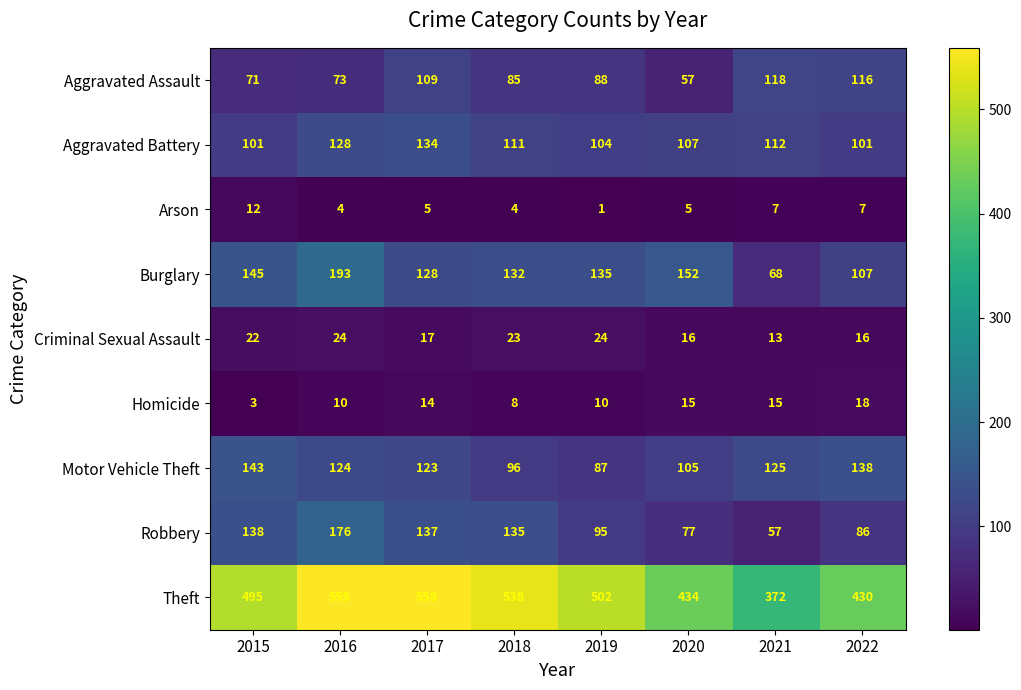

Rank the series at 2019 from highest to lowest value.

Theft, Burglary, Aggravated Battery, Robbery, Aggravated Assault, Motor Vehicle Theft, Criminal Sexual Assault, Homicide, Arson